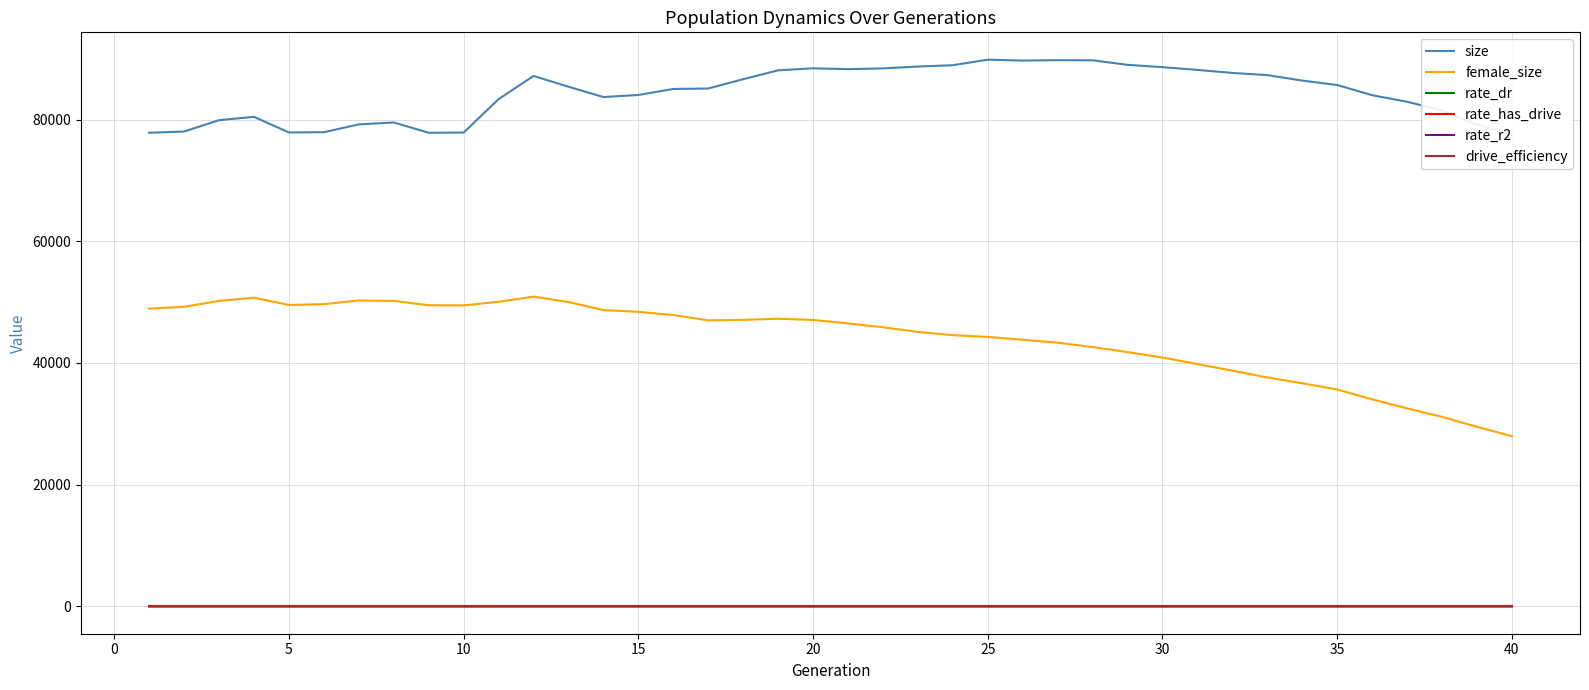

Which series has the largest range (max minus min)?

female_size